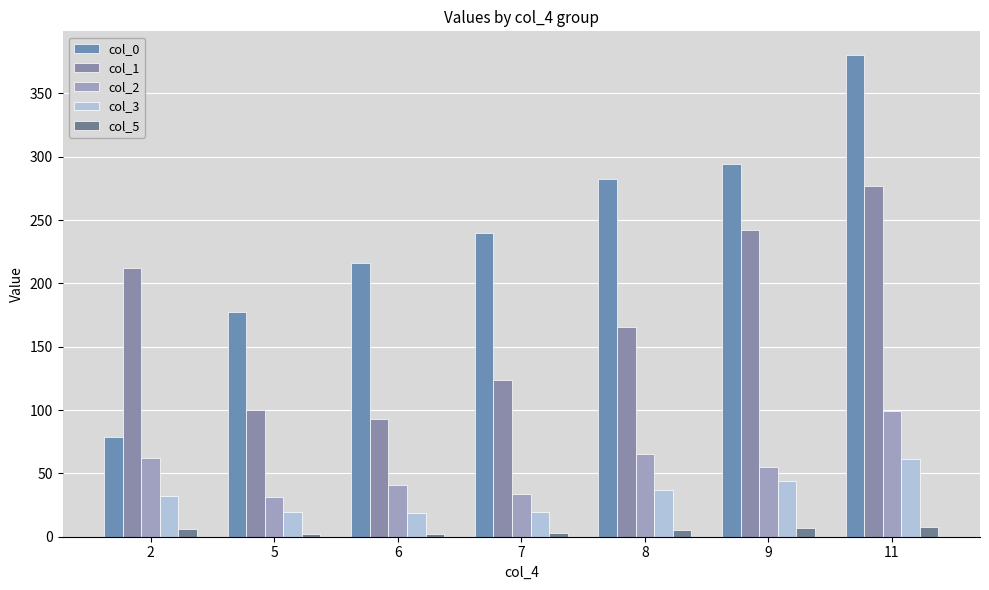

List the labels in order of col_0 value, smallest first.

2, 5, 6, 7, 8, 9, 11